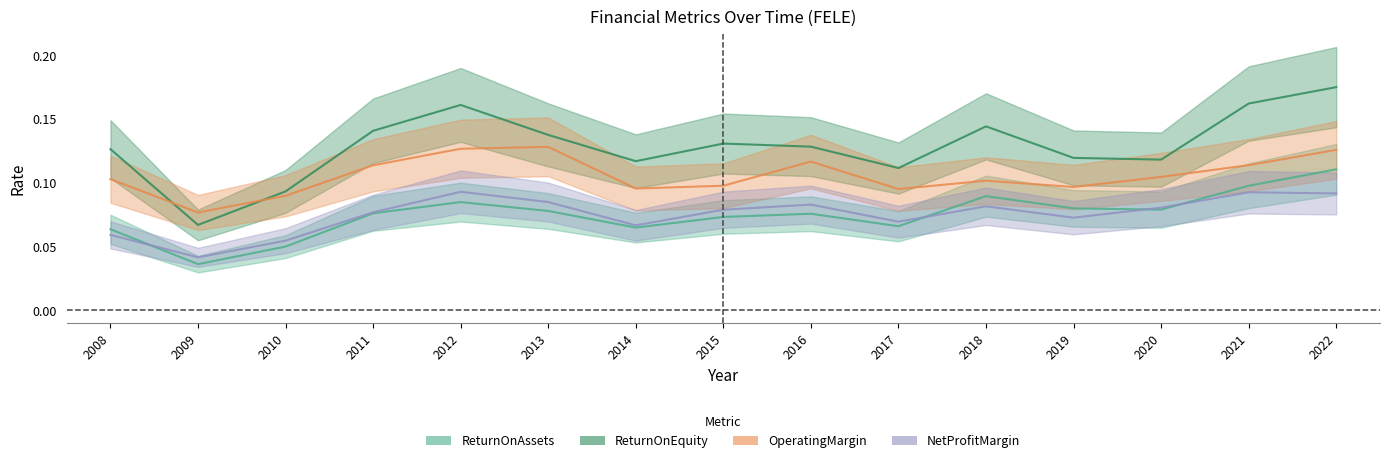

What is the approximate value of OperatingMargin at 2008?

0.1